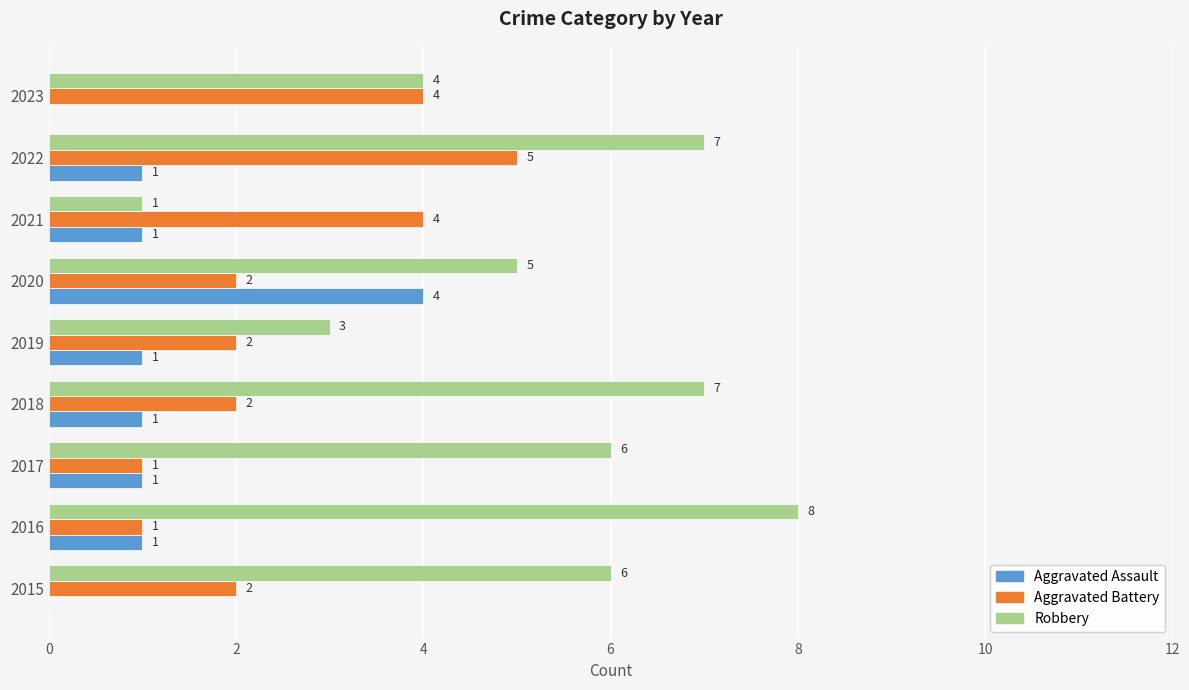

At which label is Robbery closest to 4?

2023